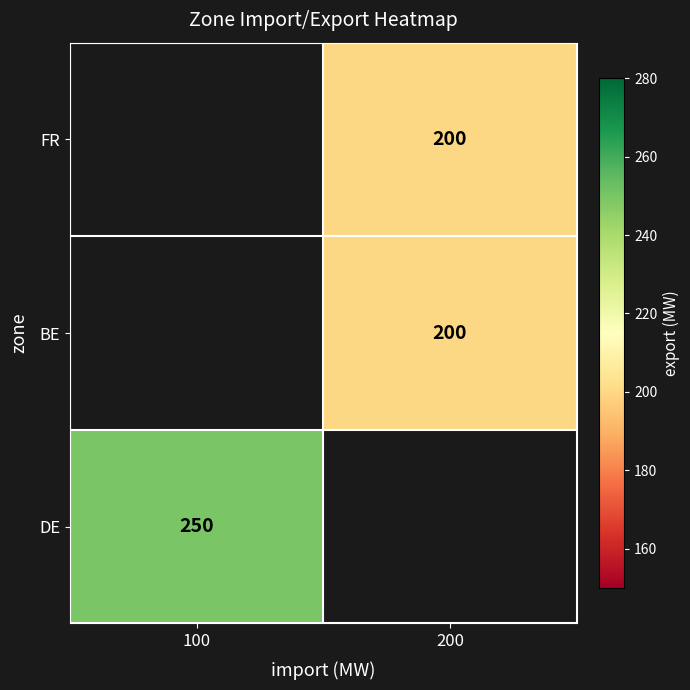

How many data points does each series have?

2